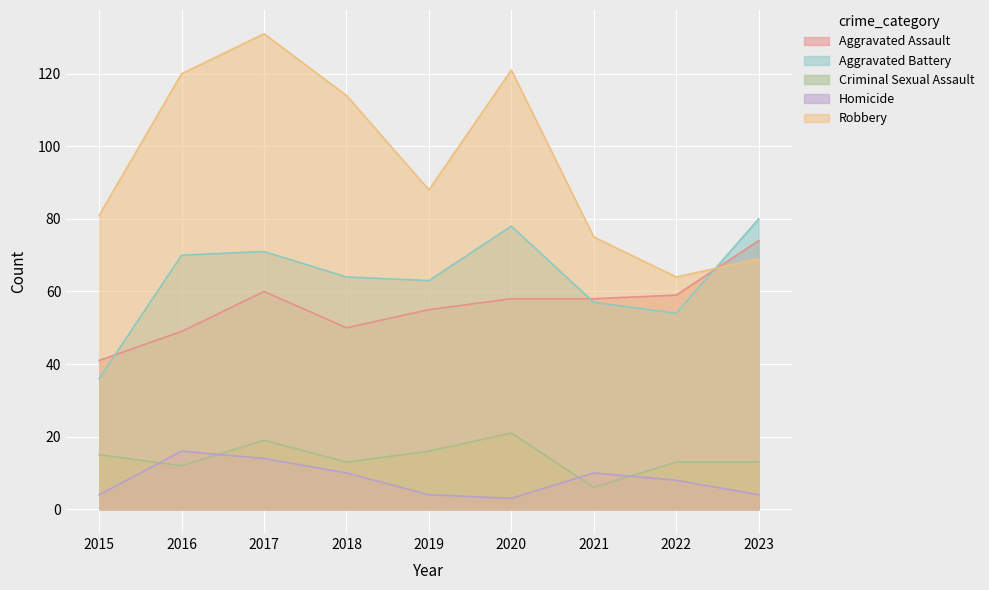

What is the average value of the Aggravated Battery series?

64